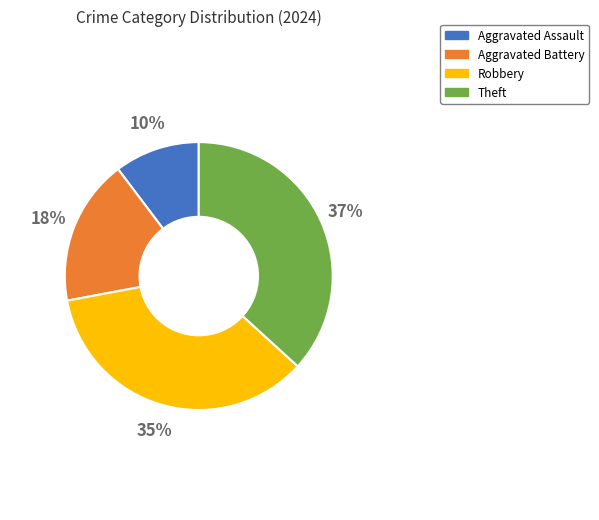

To the nearest percent, what is the difference between the Aggravated Assault and Robbery slice percentages?

25%